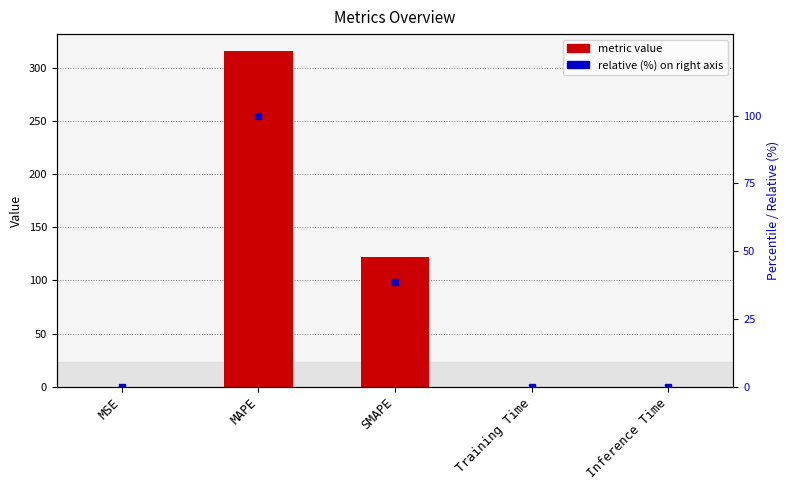

What is the change in value from MSE to SMAPE?

+122.4